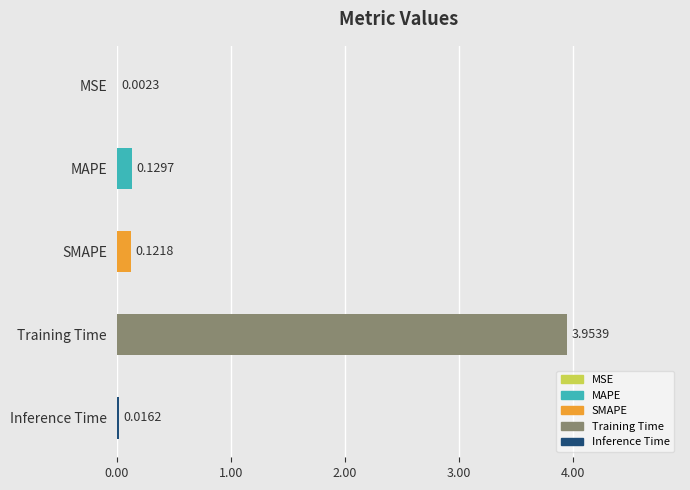

At which label is the value closest to 1?

MAPE